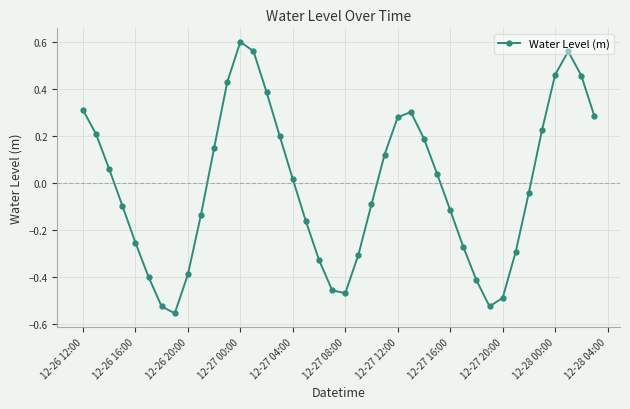

How many points are lower than both their immediate neighbors (excluding endpoints)?

3